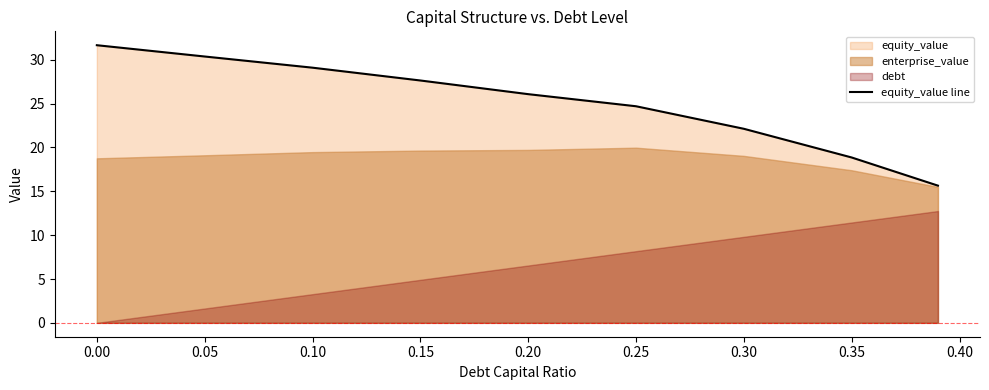

The value of equity_value line at 0.35 is 18.9. True or false?

True